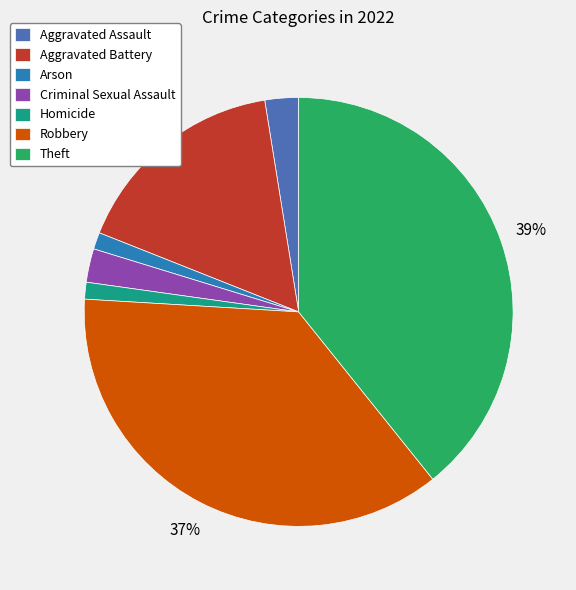

To the nearest percent, what is the combined percentage of Criminal Sexual Assault and Arson?

4%